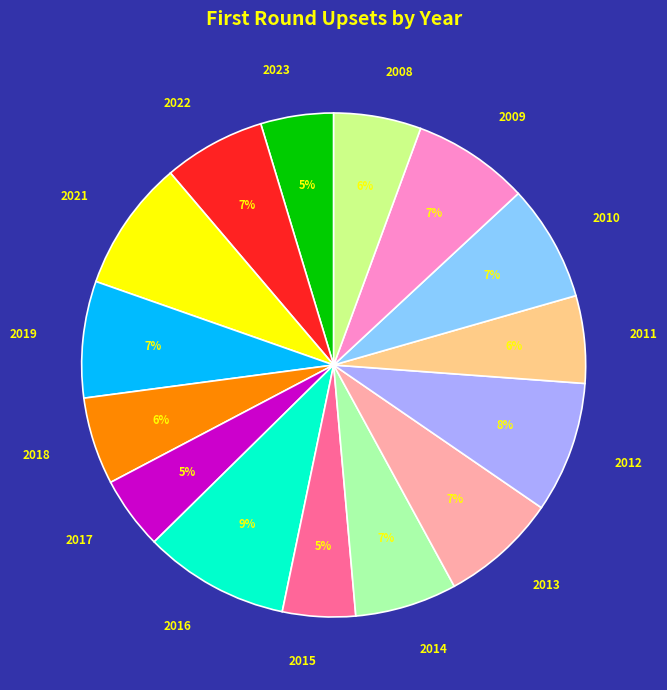

Is there any slice that represents more than half of the pie?

No